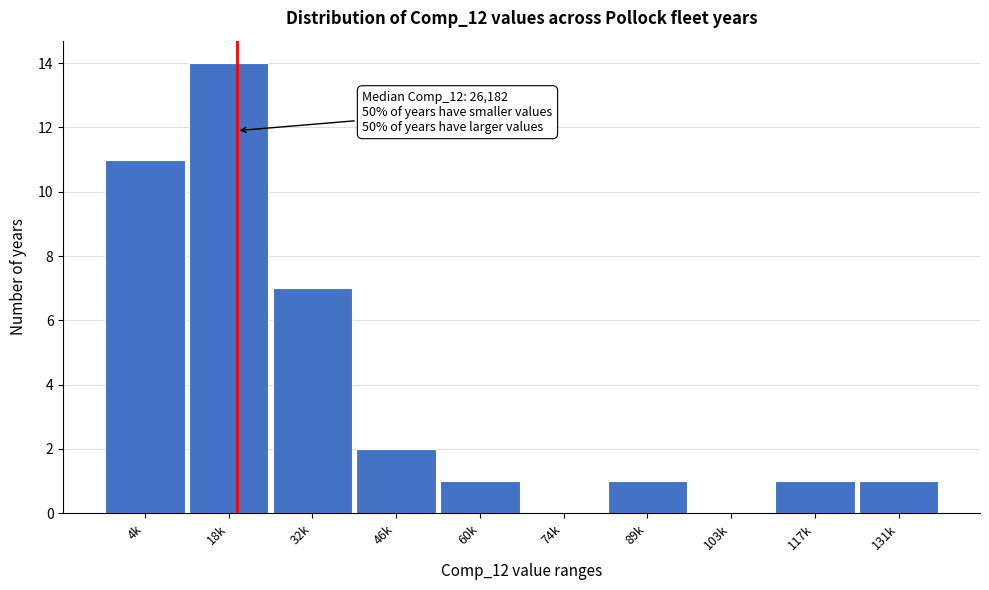

Reading left to right, extract all data points from this chart.

4k=11	18k=14	32k=7	46k=2	60k=1	74k=0	89k=1	103k=0	117k=1	131k=1